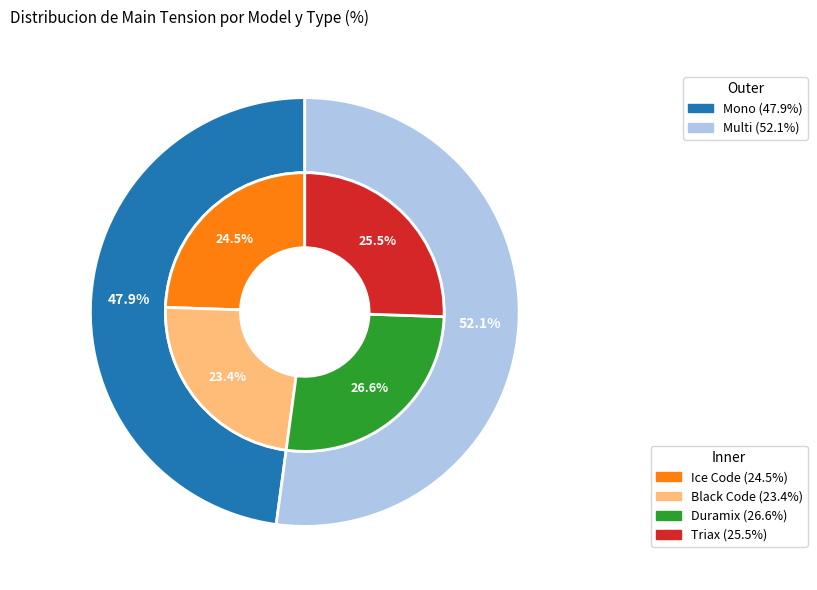

Combined, do Triax and Ice Code account for over 50%?

No